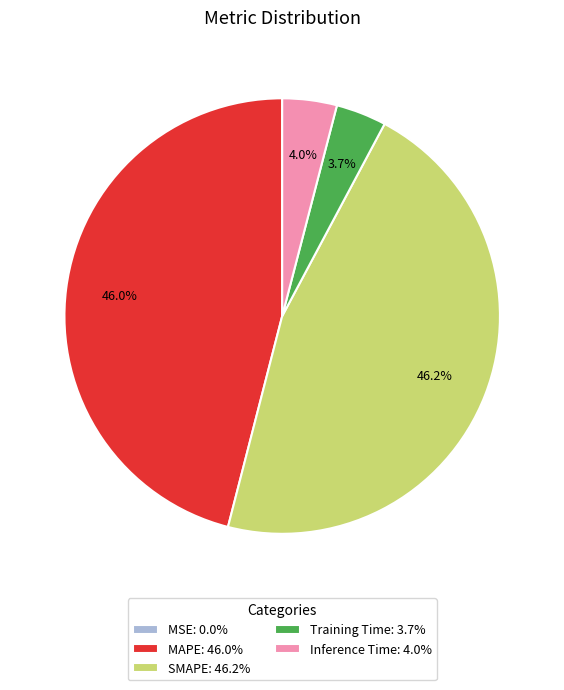

To the nearest percent, what portion does MAPE represent?

46%